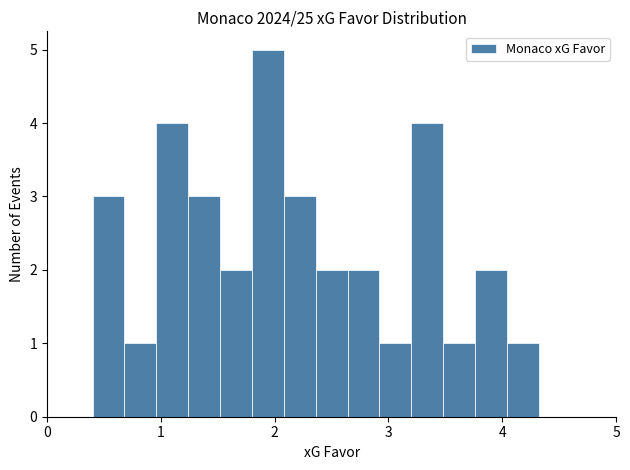

Read against the x-axis, roughly where is the centre of the tallest bar?

1.9